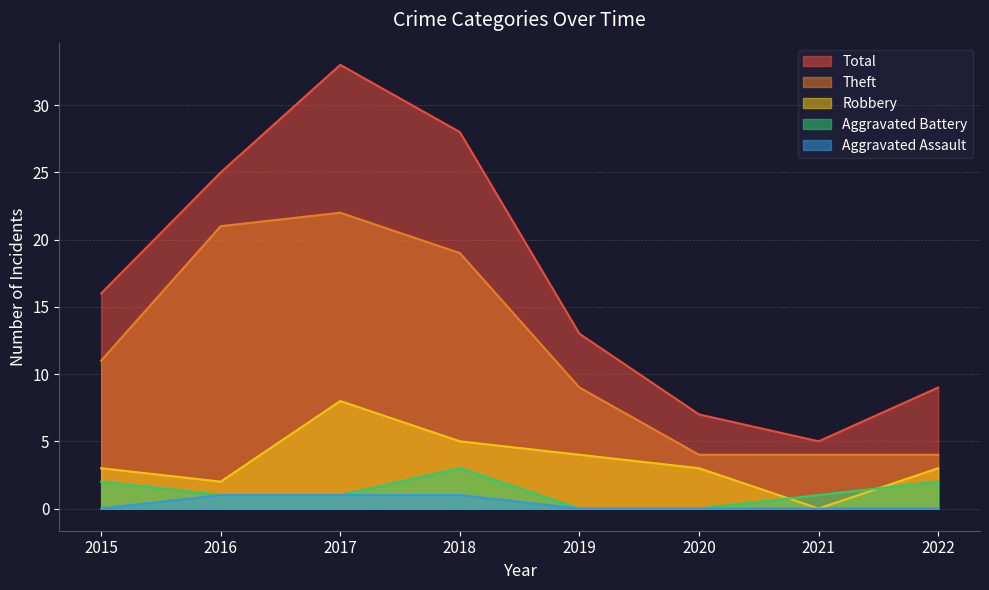

Which series has the largest total across all categories?

Total